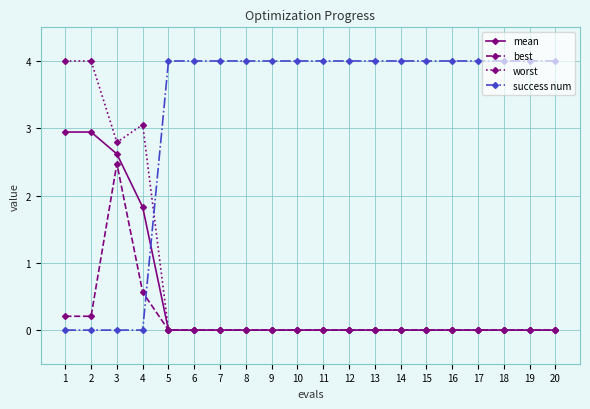

What is the average value of the best series?

0.2